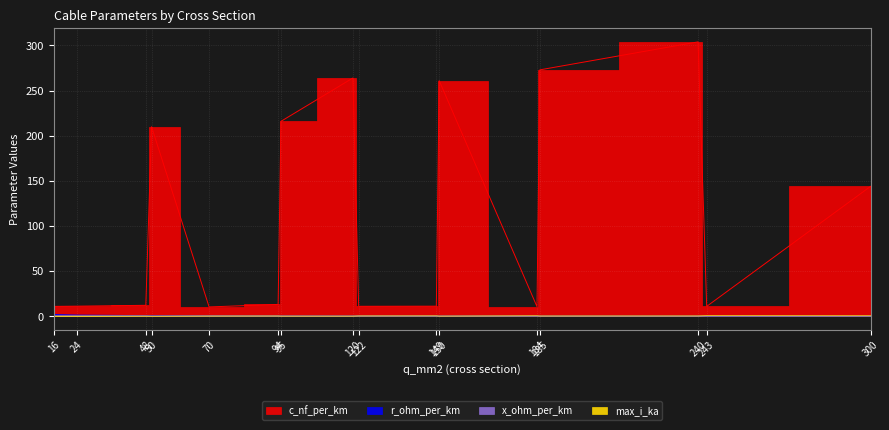

The value of c_nf_per_km at 50 is 281.6. True or false?

False